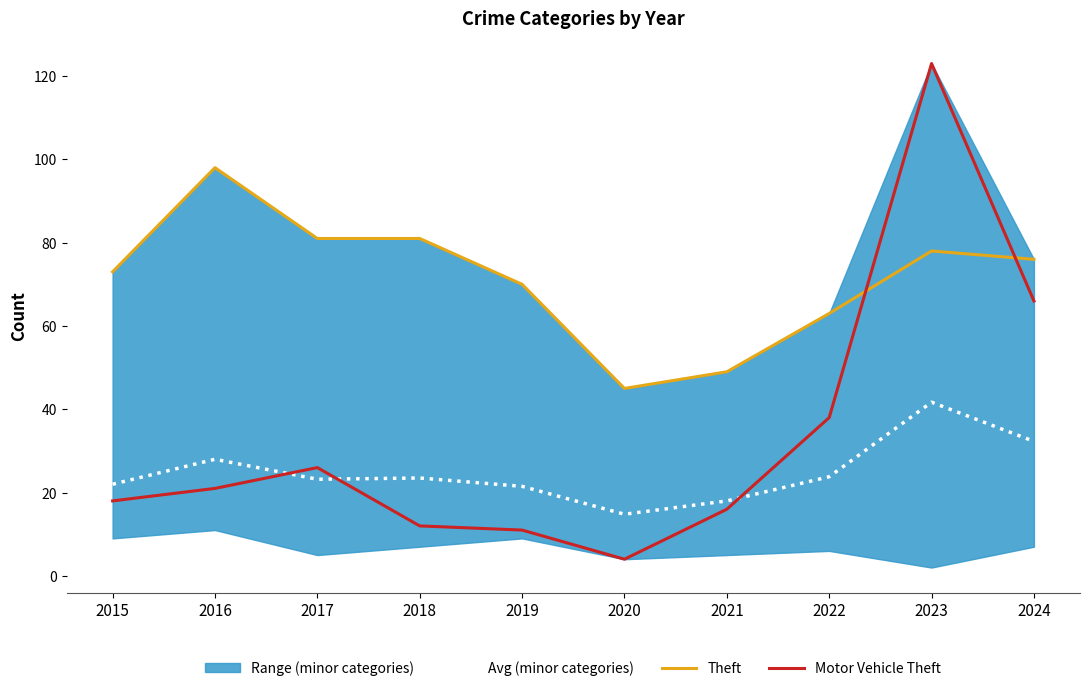

At how many categories does at least one series exceed 98?

1